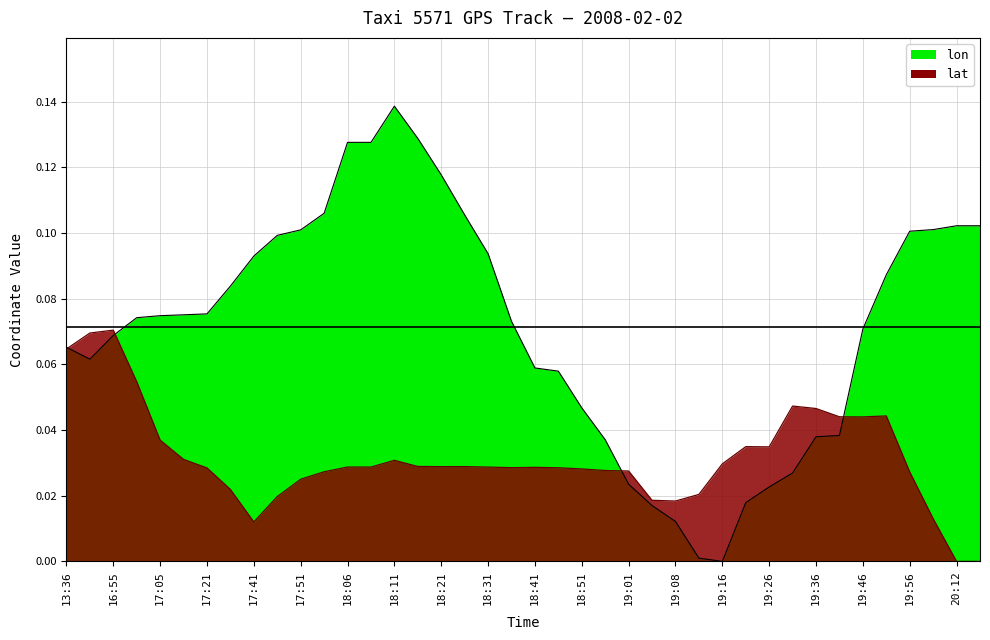

List the series in order of their overall mean, lowest first.

lat, lon